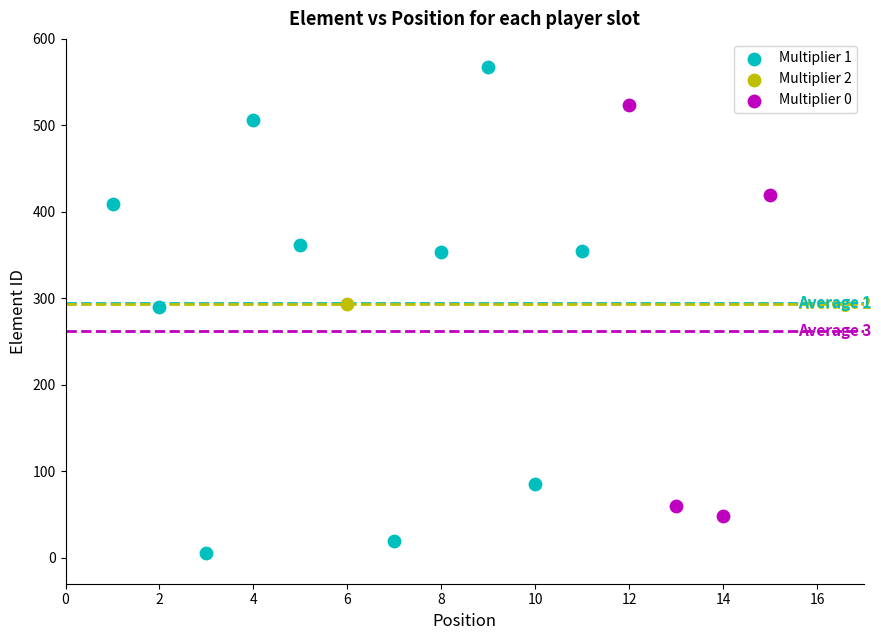

Which series reaches the minimum Y coordinate?

Multiplier 1